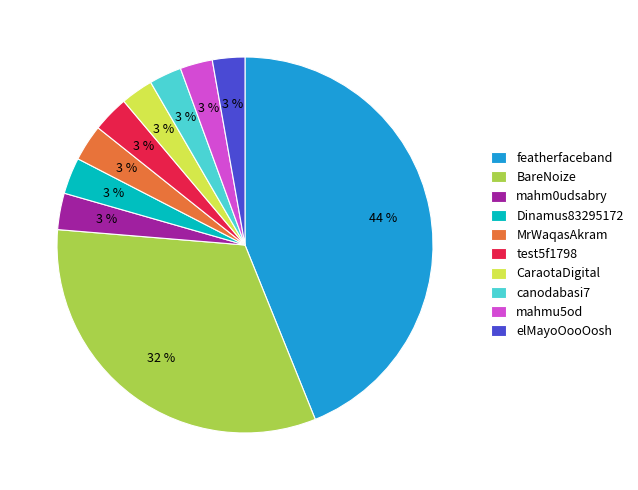

Which category has the biggest portion of the pie?

featherfaceband